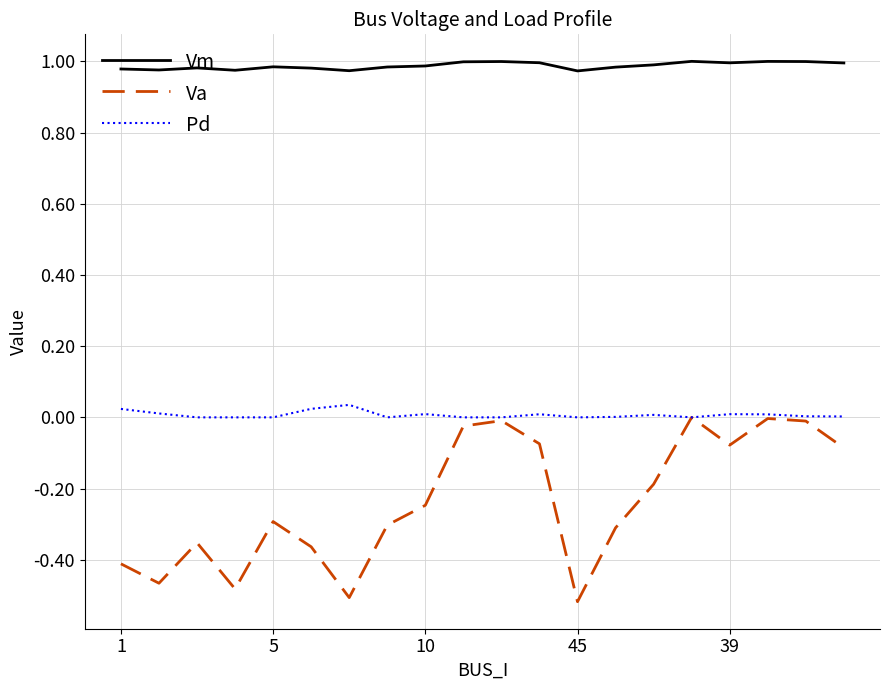

Which series has the widest spread of values?

Va